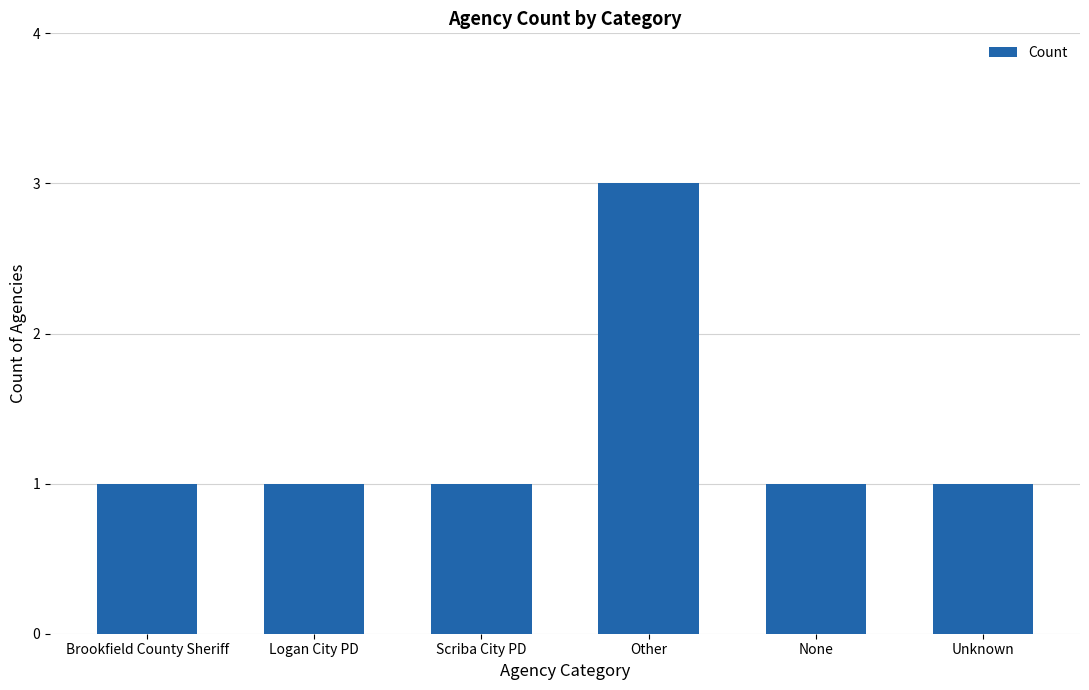

What is the label of the 4th bar from the left?

Other